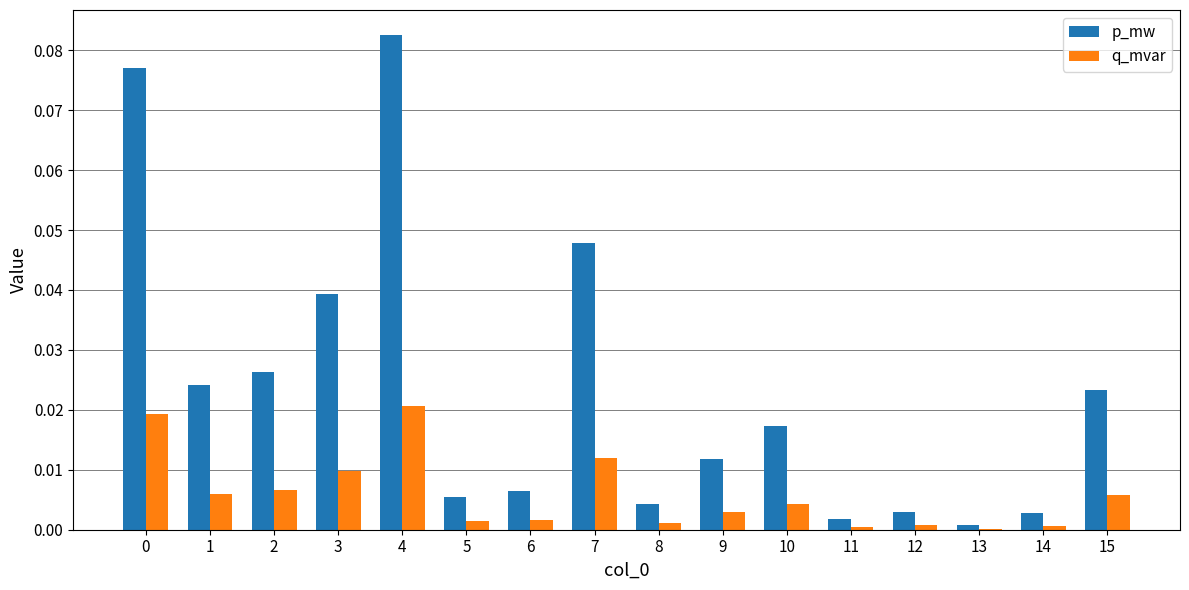

At which label does p_mw reach its peak?

4